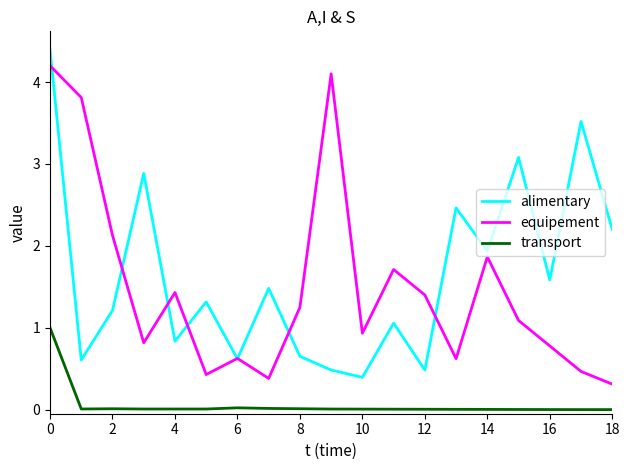

True or false: transport and equipement cross at least once.

False